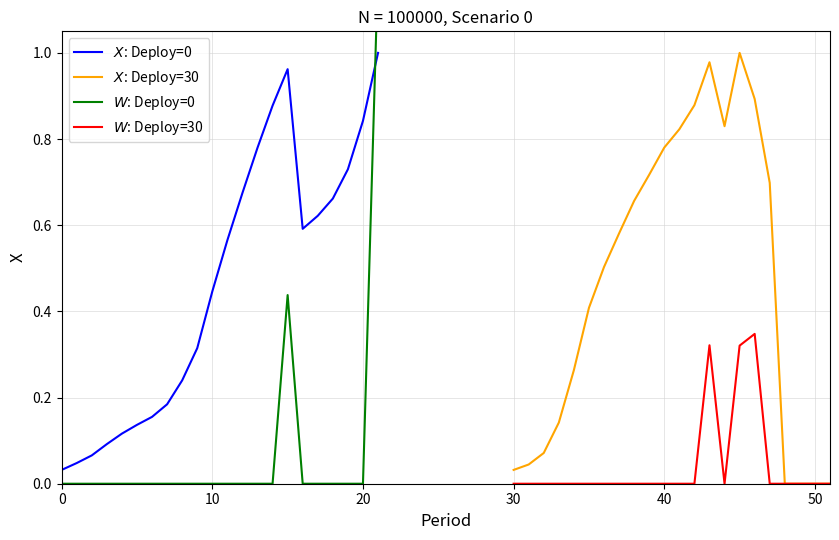

Which series has the widest spread of values?

$W$: Deploy=0